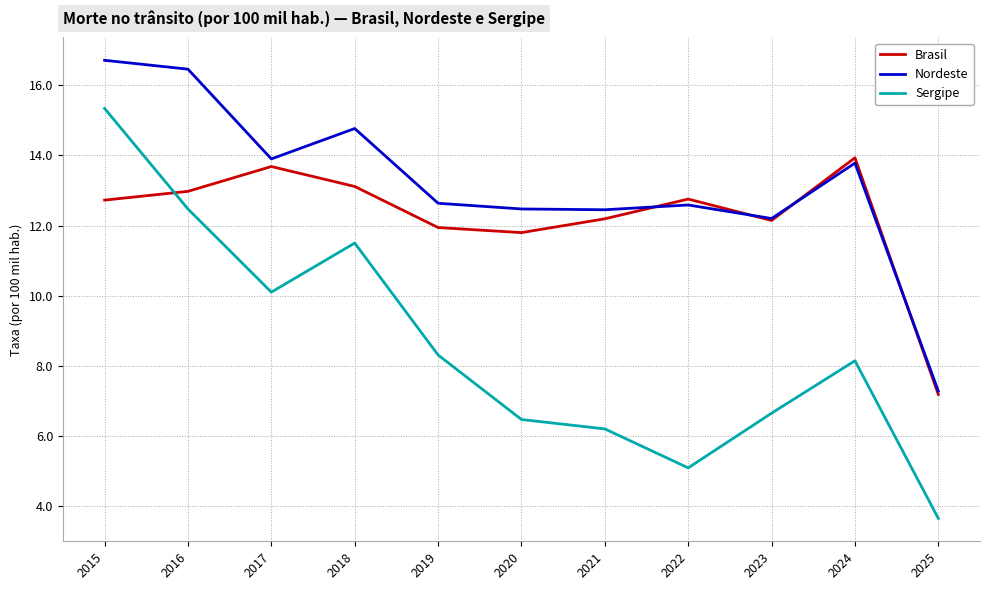

How many lines are shown in the chart?

3